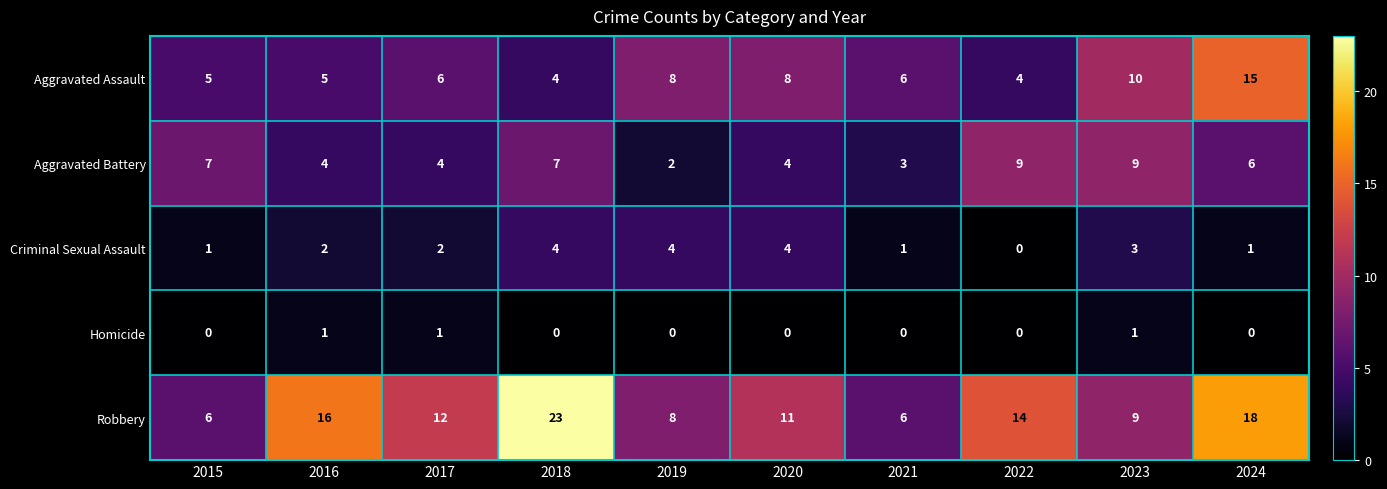

What is the maximum value shown in the chart?

23